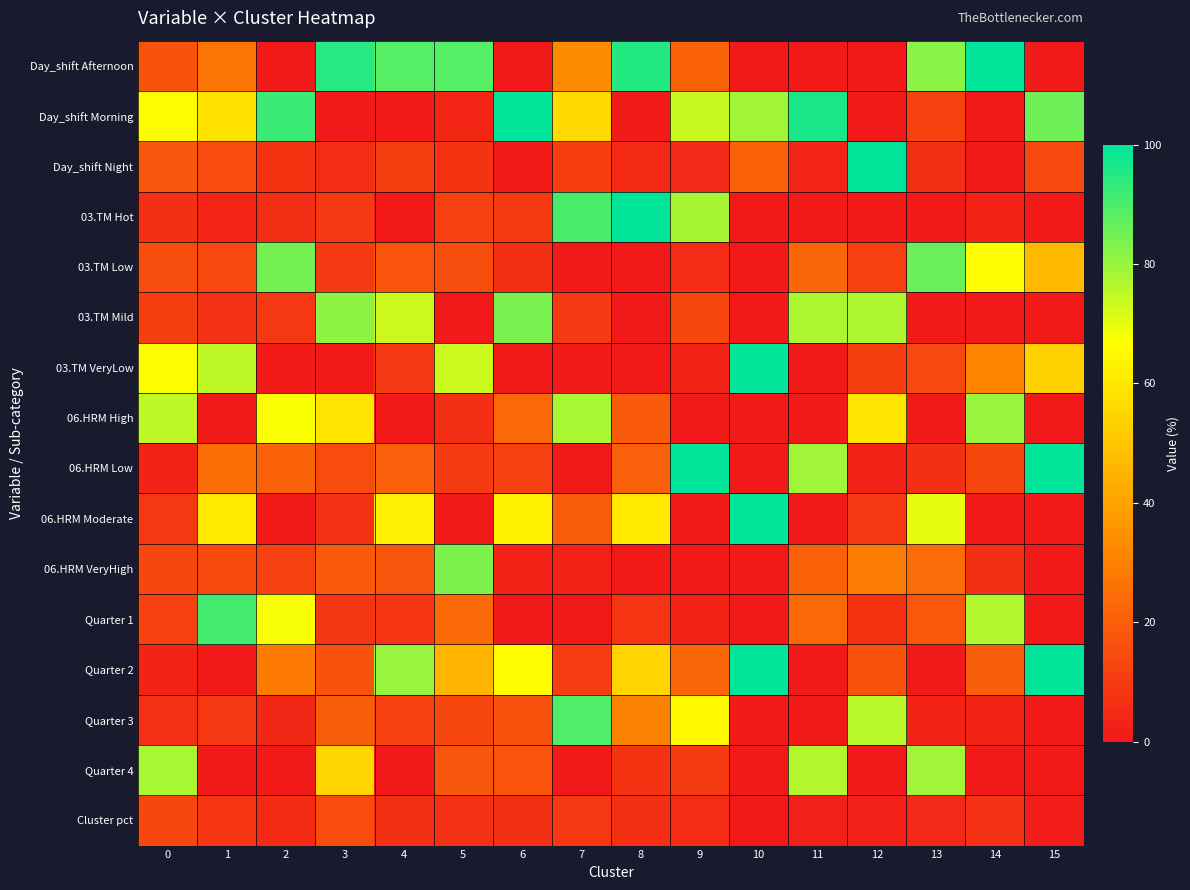

What is the total value across all series at 15?

400.9